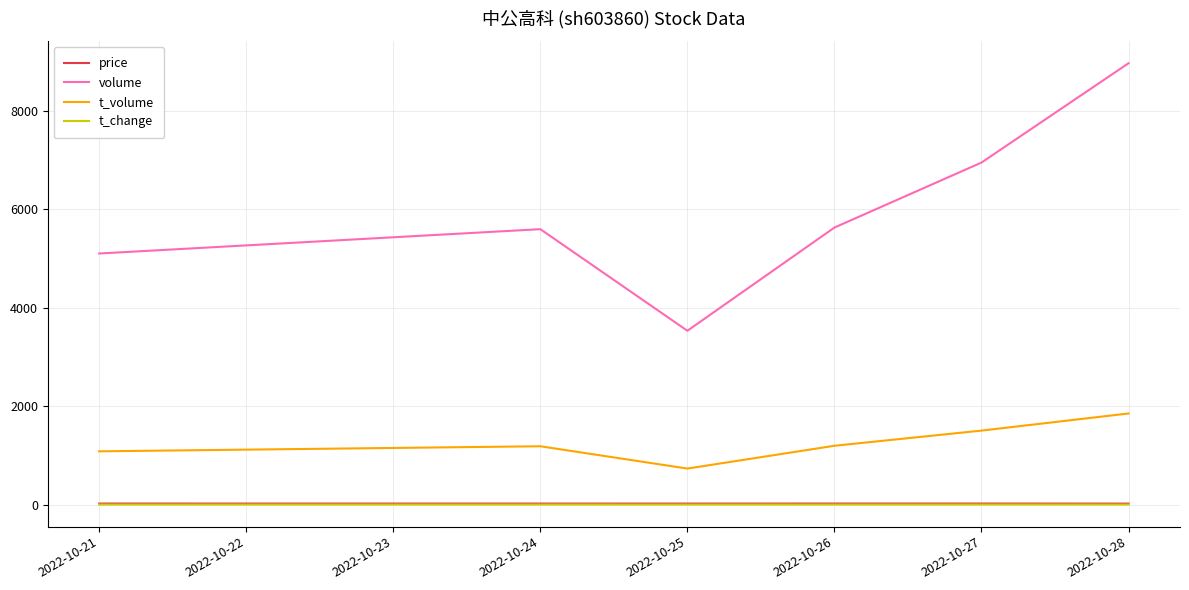

What is the total value across all series at 2022-10-26?

6844.2